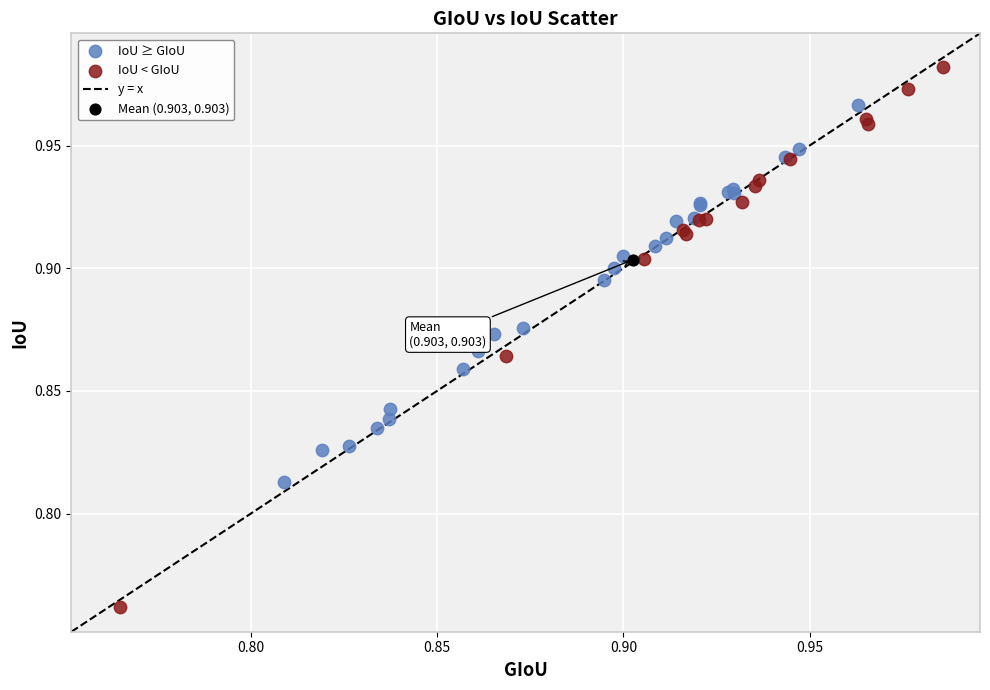

Which series contains the lowest Y value?

IoU < GIoU